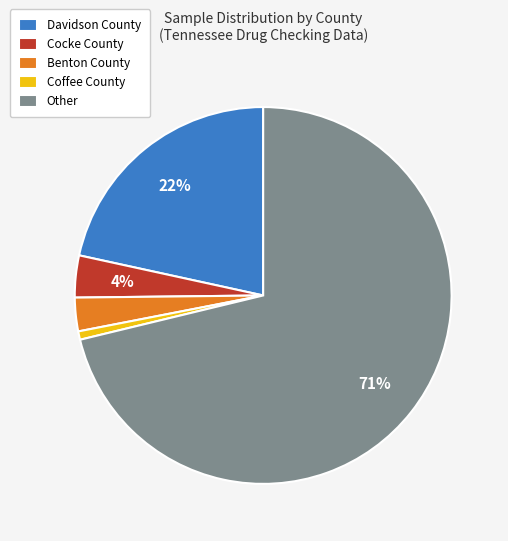

Count the number of slices in the pie.

5